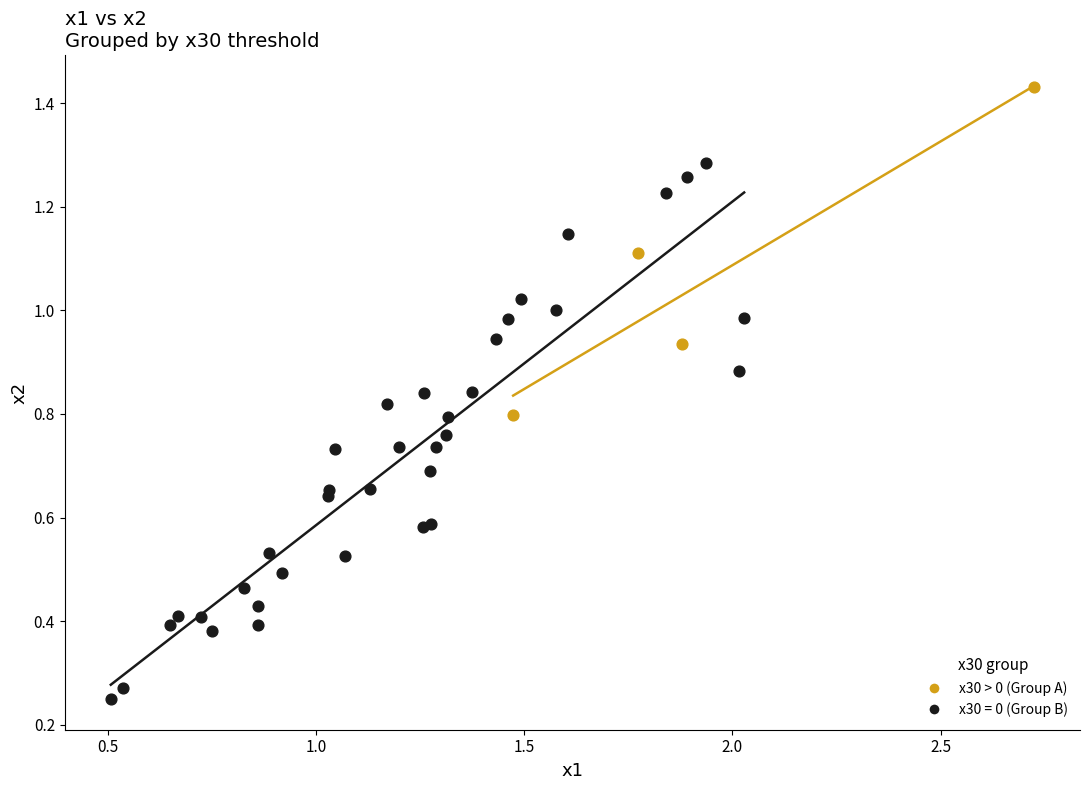

Which series reaches the maximum Y coordinate?

x30 > 0 (Group A)